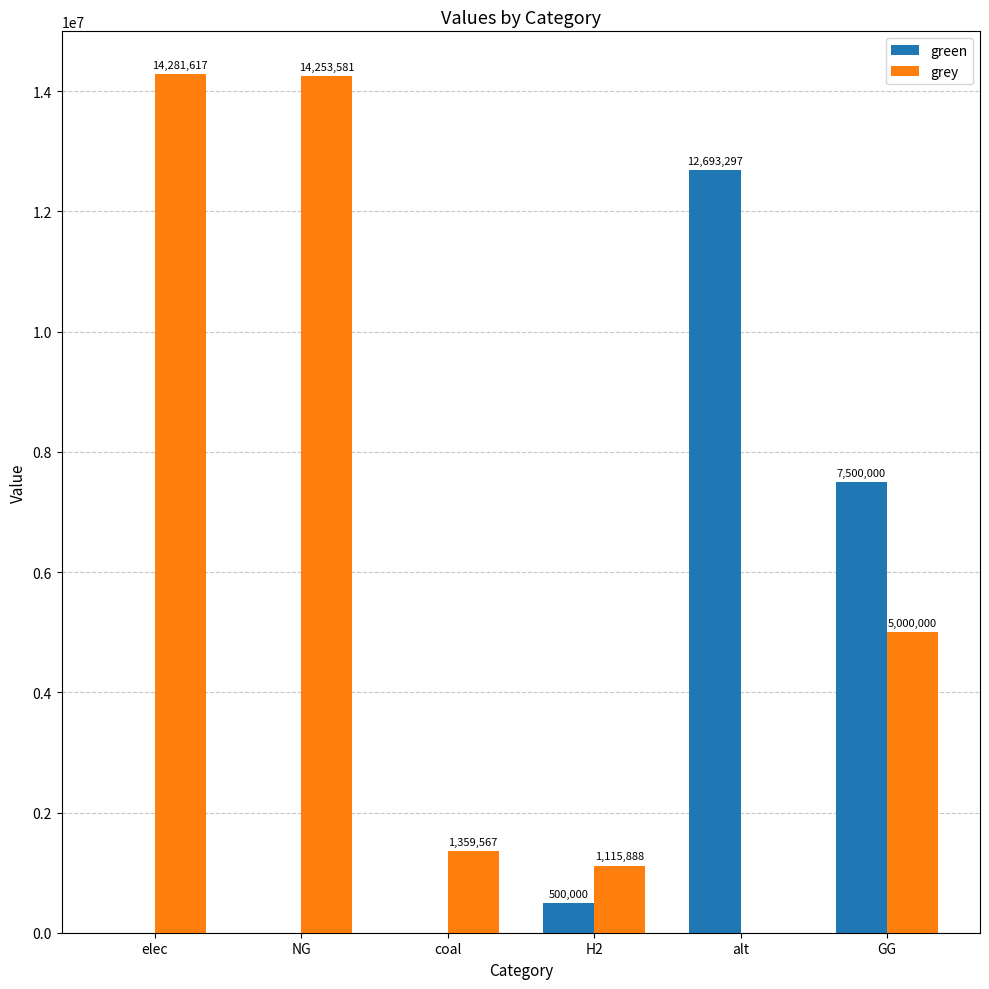

At which label does grey first exceed 5000000?

elec